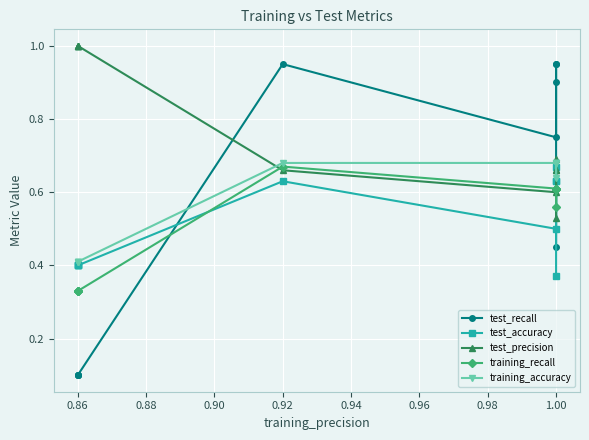

Is this an area chart (filled region under the line)?

No